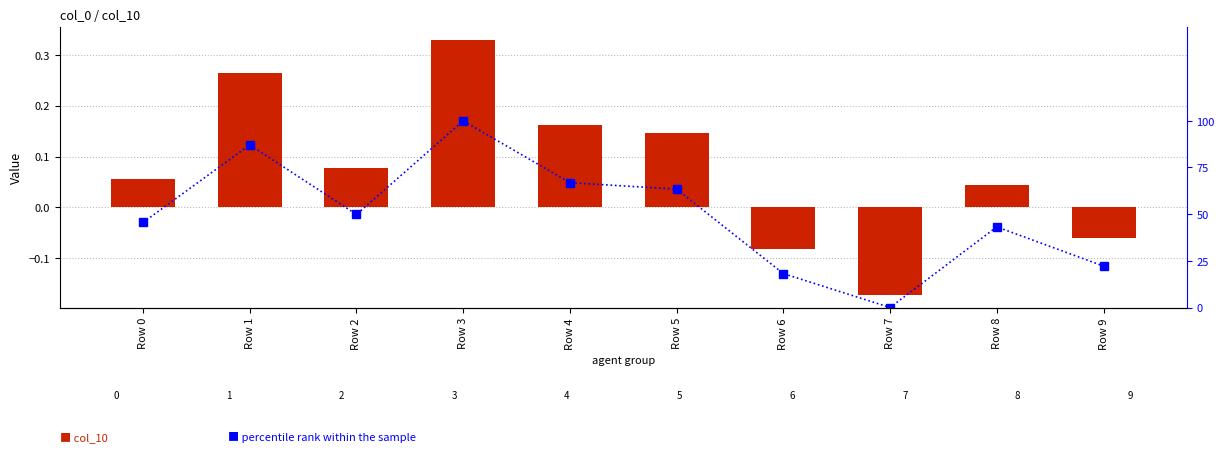

Reading right to left, extract all data points from this chart.

col_10: -0.1	0.0	-0.2	-0.1	0.1	0.2	0.3	0.1	0.3	0.1
percentile rank within the sample: 22.2	43.2	0.0	18.2	63.4	66.9	100.0	49.8	87.1	45.6